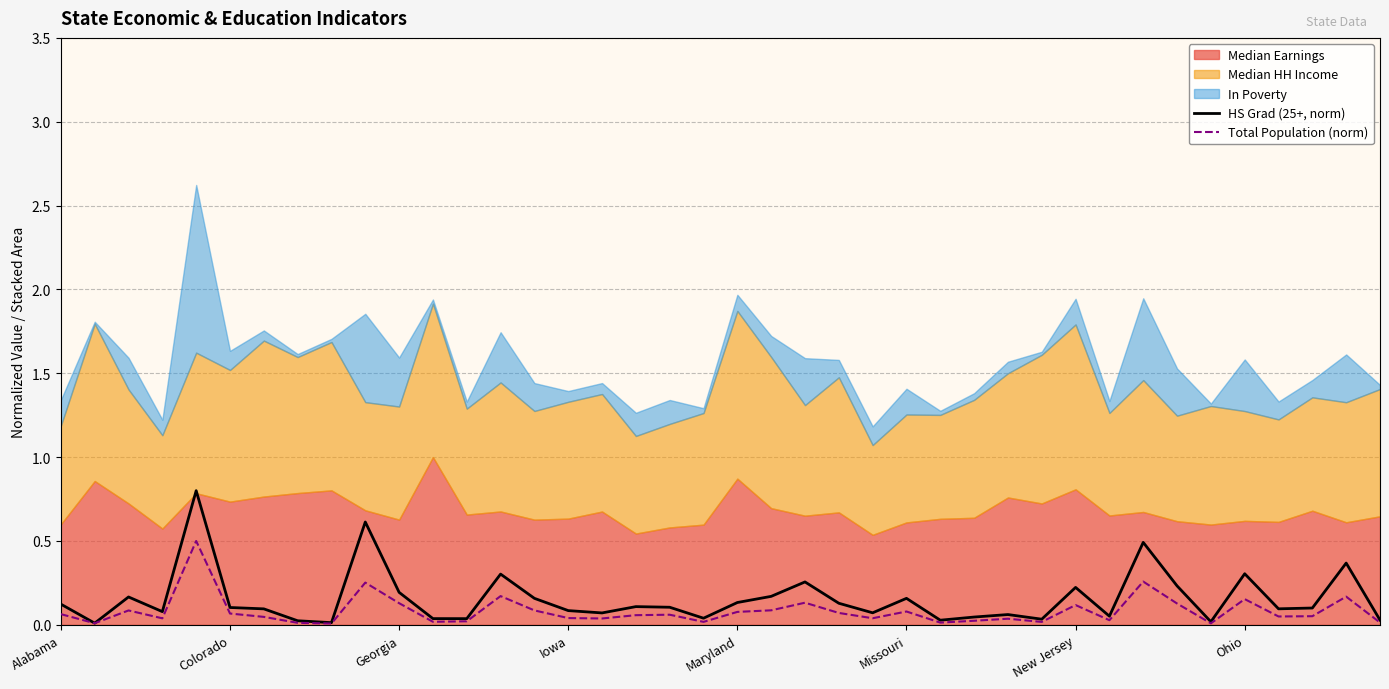

What value does the Total Population (norm) series have at 9?

0.3